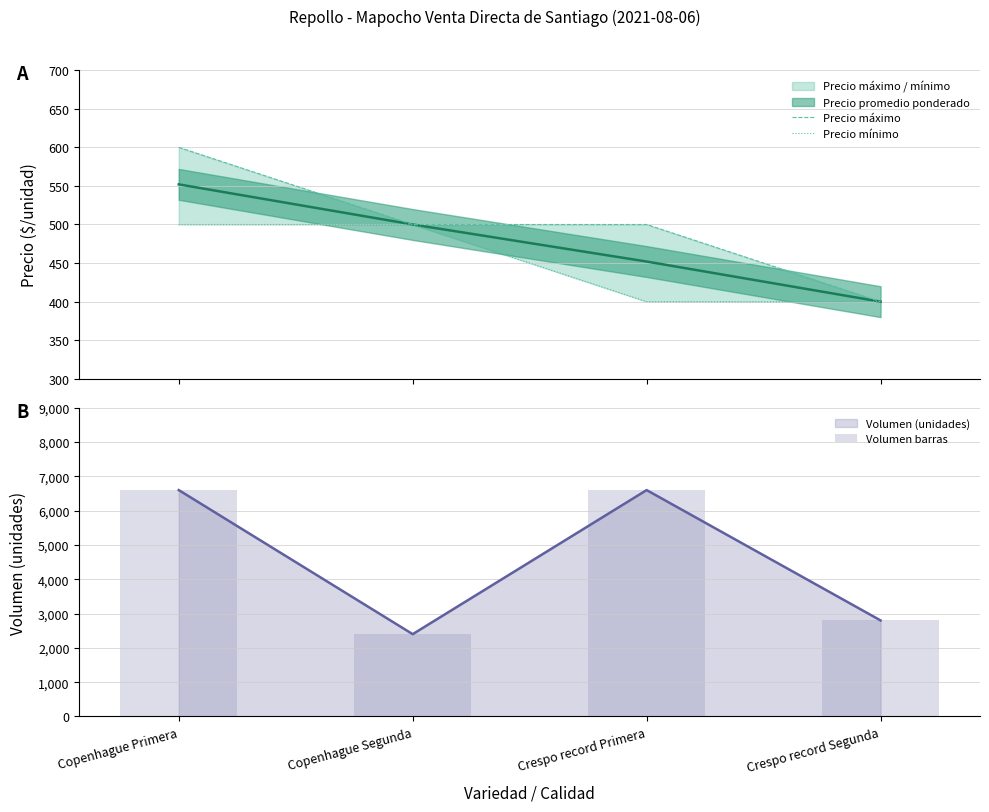

What is the lowest value of the Volumen (unidades) series?

2400